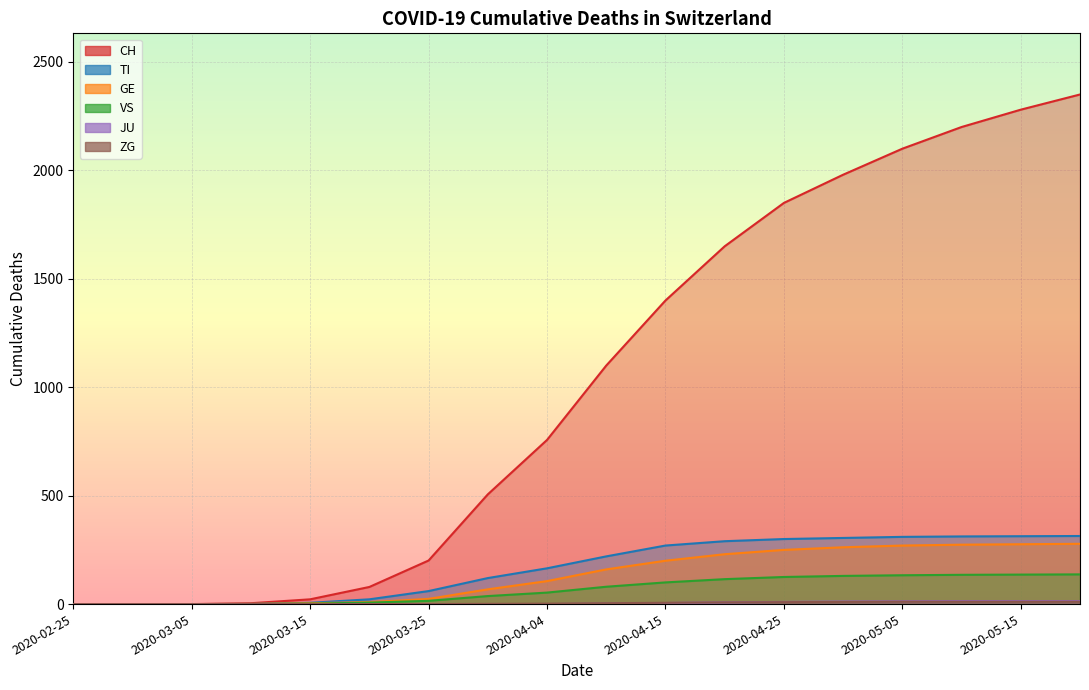

What is the difference between the maximum and minimum values in the VS series?

137